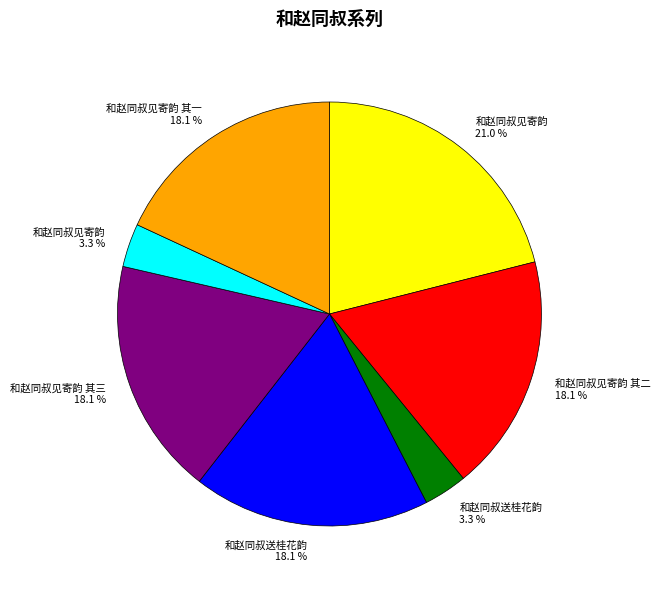

Which slice is the largest?

和赵同叔见寄韵 21.0 %